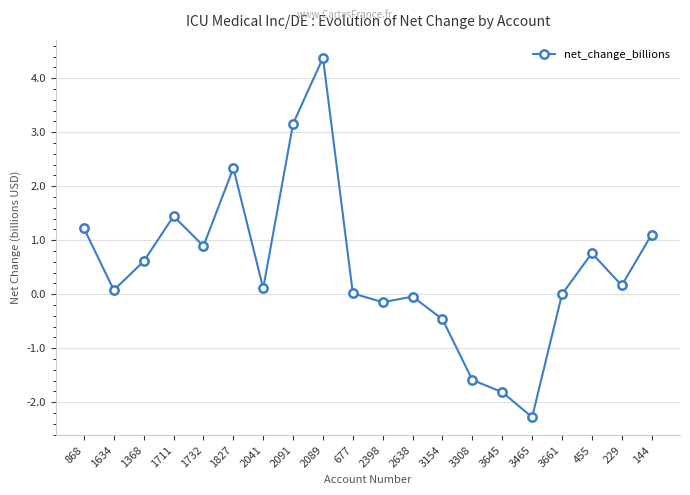

What position from the right is 2089?

12